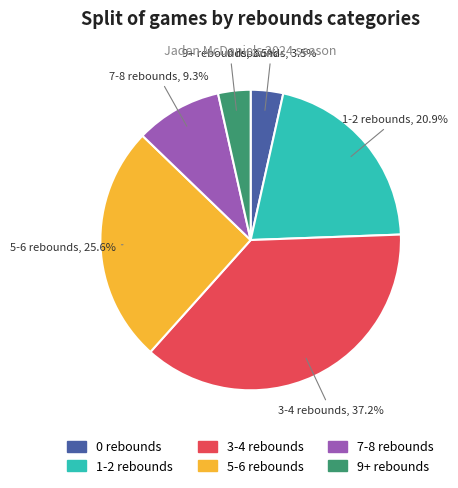

The 1-2 rebounds slice represents 21% of the pie. True or false?

True